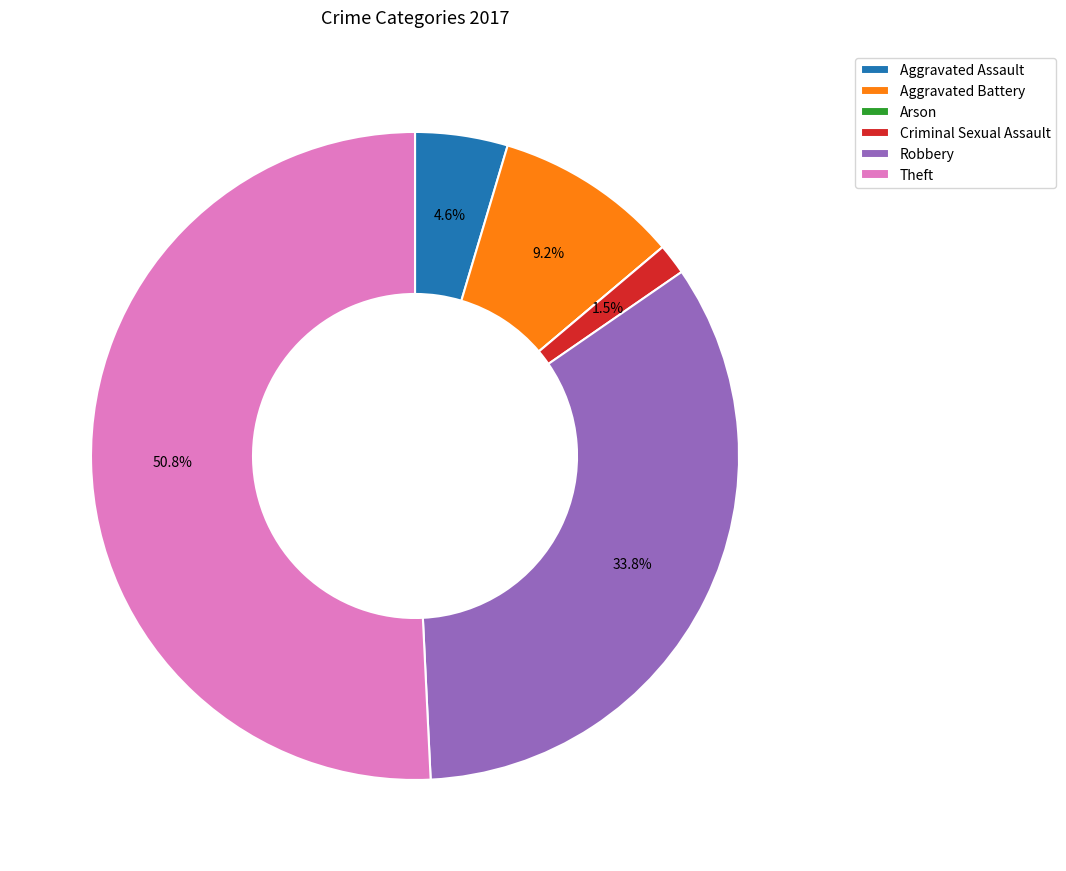

What is the largest slice in the pie chart?

Theft